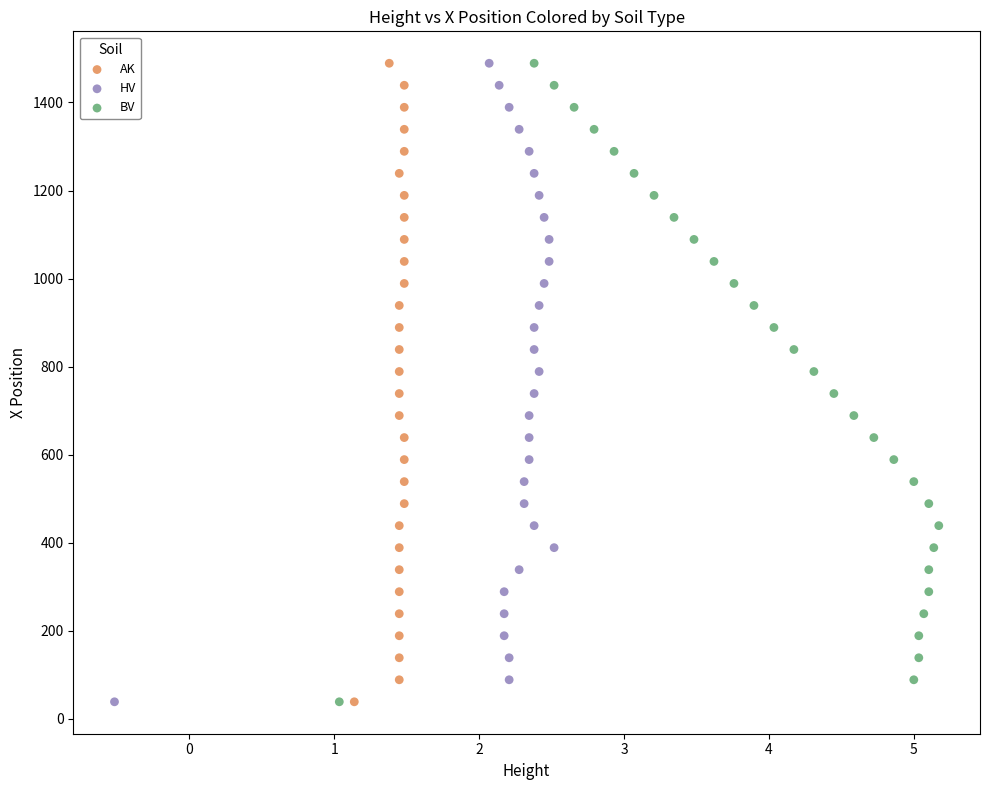

What are all the series names shown in the legend?

AK, HV, BV